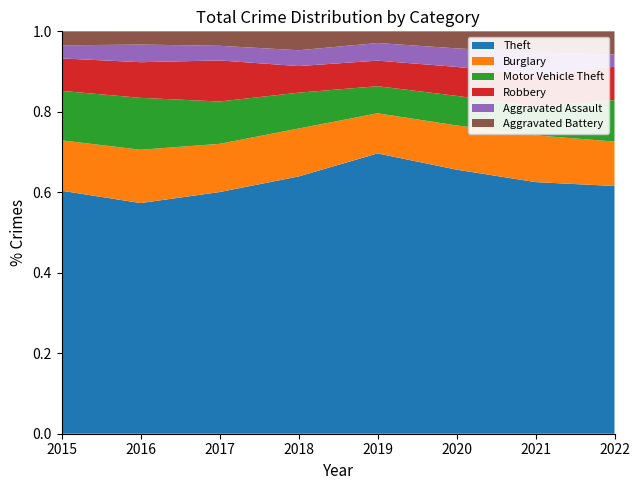

Reading left to right, extract all data points from this chart.

Theft: 1041	1151	1188	1170	1272	884	716	245
Burglary: 216	266	237	218	182	148	133	44
Motor Vehicle Theft: 212	259	208	163	123	99	82	41
Robbery: 139	178	202	121	116	97	88	33
Aggravated Assault: 56	88	72	72	80	62	66	12
Aggravated Battery: 60	66	71	86	53	57	60	23